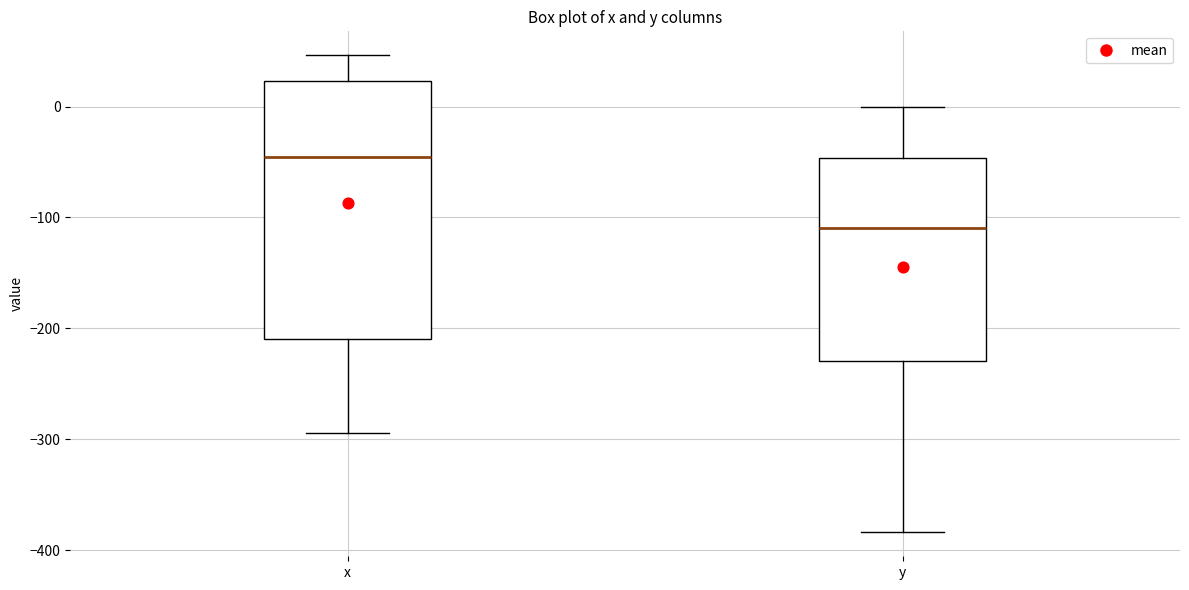

Which box is the tallest, from its lower edge to its upper edge?

x